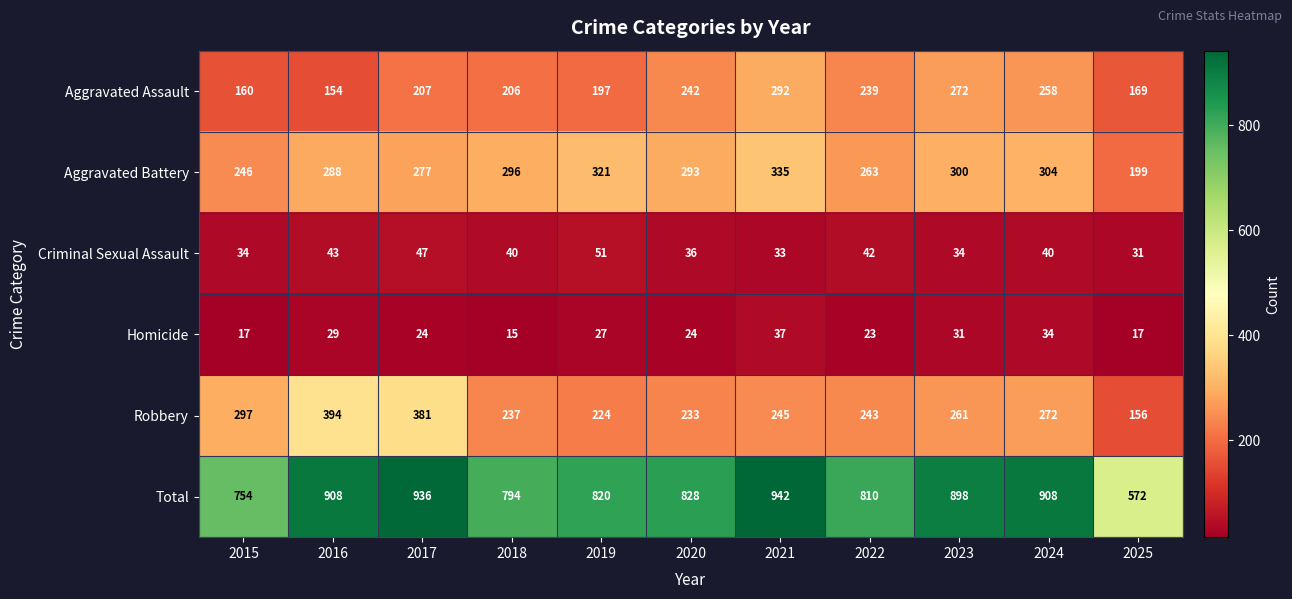

Rank the series at 2018 from highest to lowest value.

Total, Aggravated Battery, Robbery, Aggravated Assault, Criminal Sexual Assault, Homicide